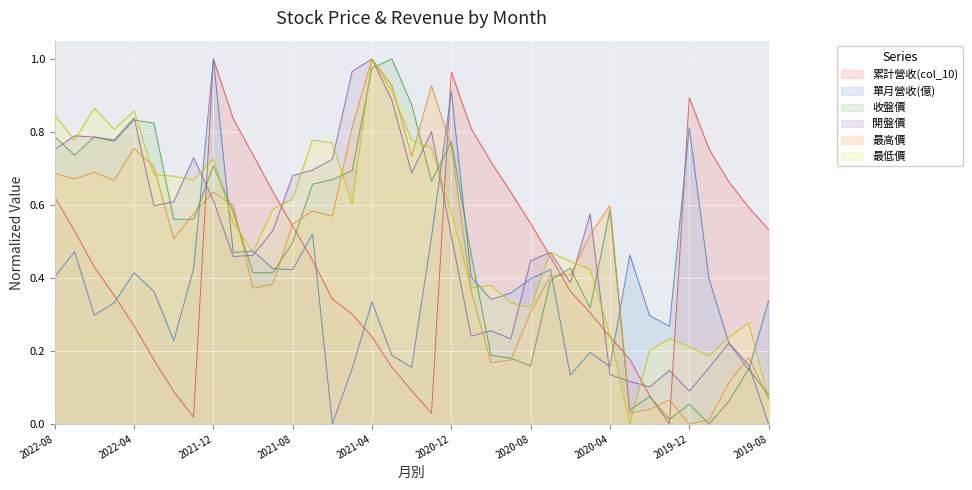

What is the value of the 最高價 point at the 25th from the left?

0.3